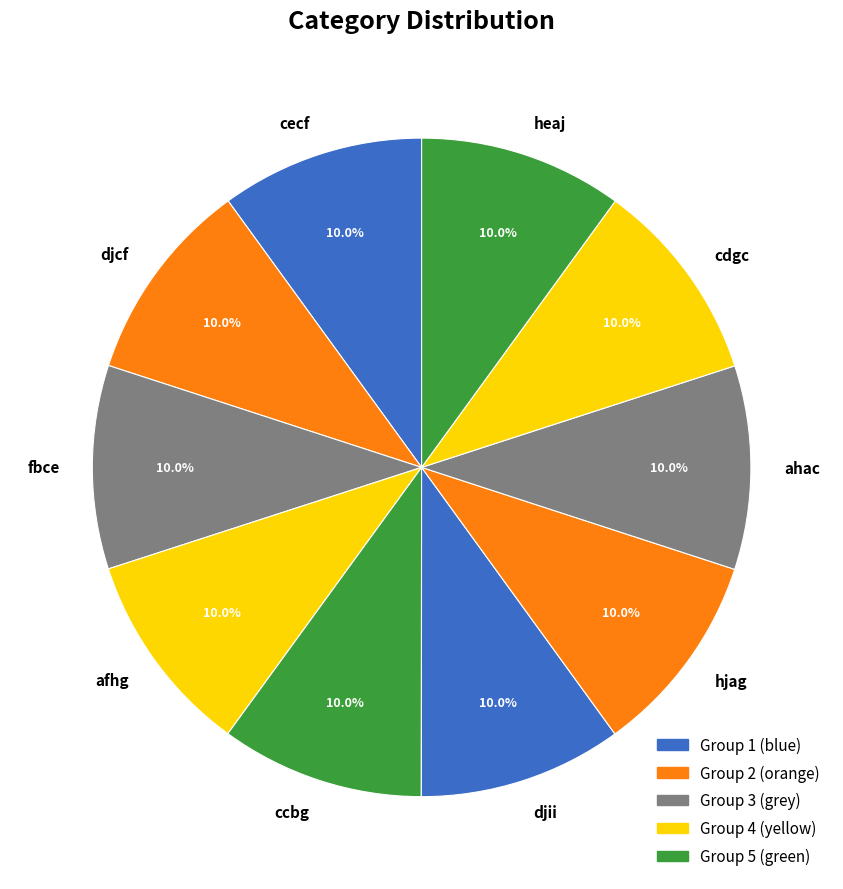

Do ahac and fbce together represent more than half of the pie?

No